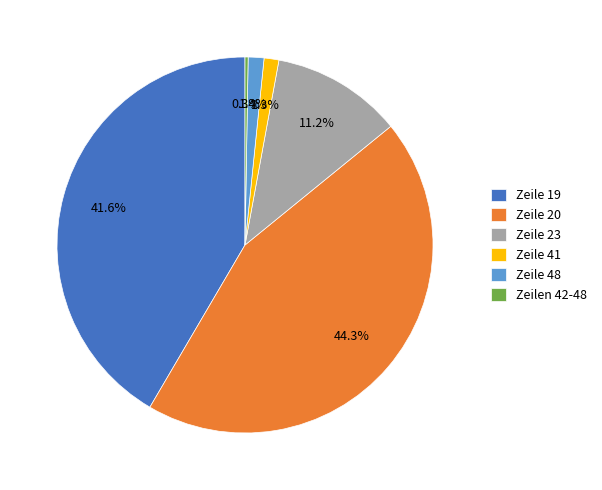

True or false: Zeile 23 accounts for 11% of the total.

True